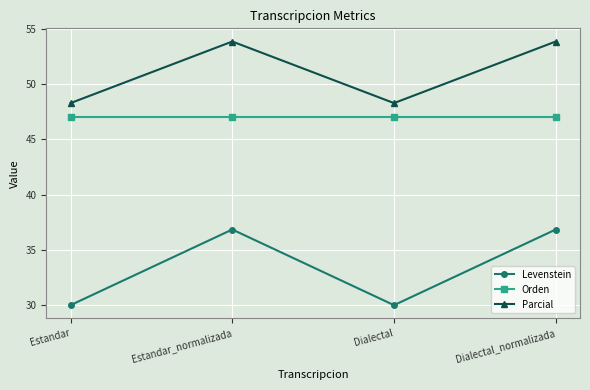

List the series in order of their peak value, lowest first.

Levenstein, Orden, Parcial